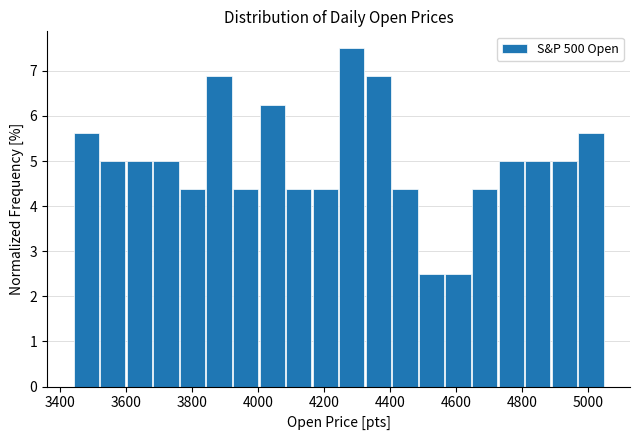

What is the height of the bar covering 3440 to 3520 on the x-axis? Neither the bar edges nor the heights are printed on the chart, so give them approximately, as read against the axes.

5.6